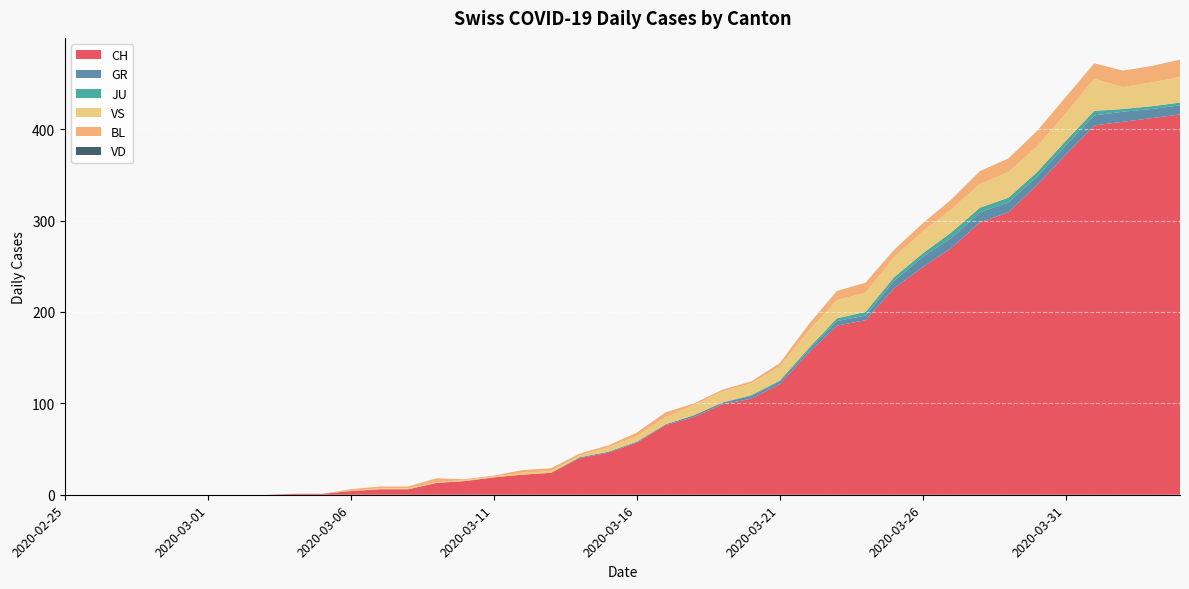

Reading left to right, list all the values displayed in this chart.

CH: 0	0	0	0	0	0	0	0	1	1	4	6	6	13	15	19	22	24	40	46	57	76	85	99	105	121	155	185	191	226	249	270	298	309	339	372	404	408	412	416
GR: 0	0	0	0	0	0	0	0	0	0	0	0	0	0	0	0	0	0	1	1	1	1	2	2	3	3	3	5	5	8	11	11	11	11	9	10	11	11	10	10
JU: 0	0	0	0	0	0	0	0	0	0	0	0	0	0	0	0	0	0	0	0	0	0	0	0	1	1	2	3	4	4	4	6	5	5	5	5	5	3	3	3
VS: 0	0	0	0	0	0	0	0	0	0	0	1	1	1	1	1	2	2	2	5	6	8	11	12	13	15	19	20	21	22	24	25	26	28	28	30	35	24	26	28
BL: 0	0	0	0	0	0	0	0	0	0	2	2	2	4	1	1	3	3	2	2	4	5	2	2	2	4	7	10	11	8	9	11	14	15	17	18	17	18	18	19
VD: 0	0	0	0	0	0	0	0	0	0	0	0	0	0	0	0	0	0	0	0	0	0	0	0	0	0	0	0	0	0	0	0	0	0	0	0	0	0	0	0